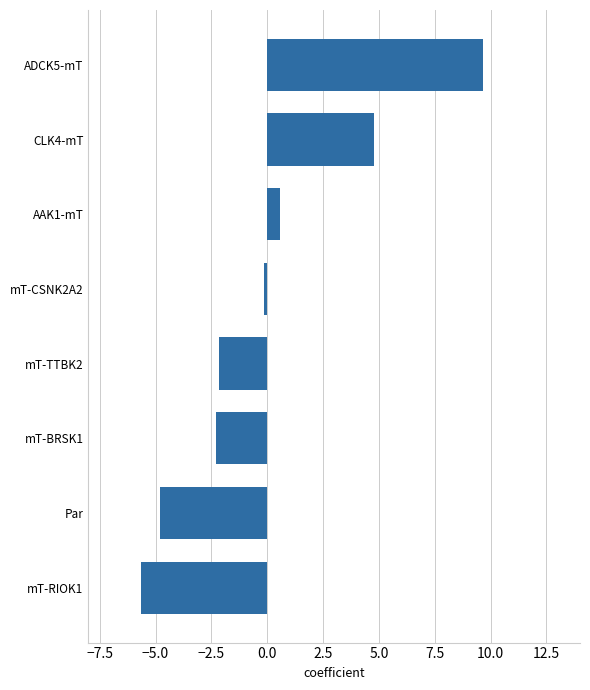

How many bars are there in total?

8